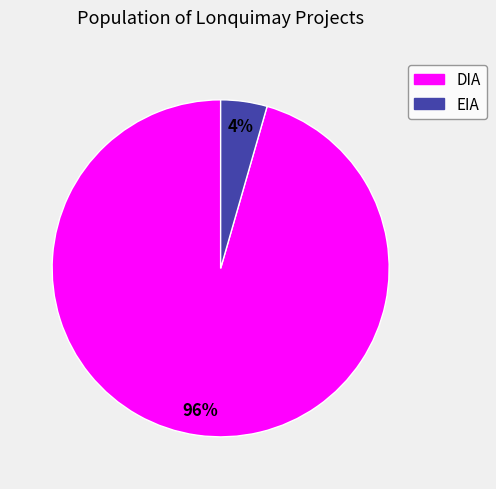

To the nearest percent, what percentage of the pie is DIA?

96%